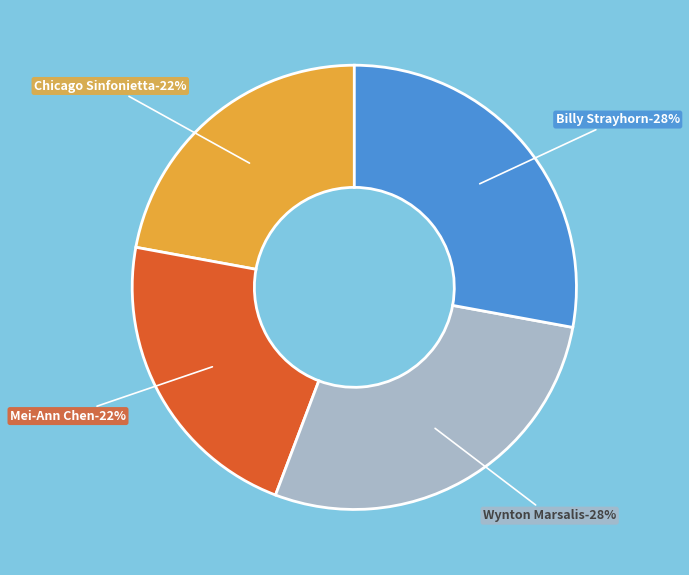

Approximately how many times larger is the value at Mei-Ann Chen compared to Wynton Marsalis?

0.8